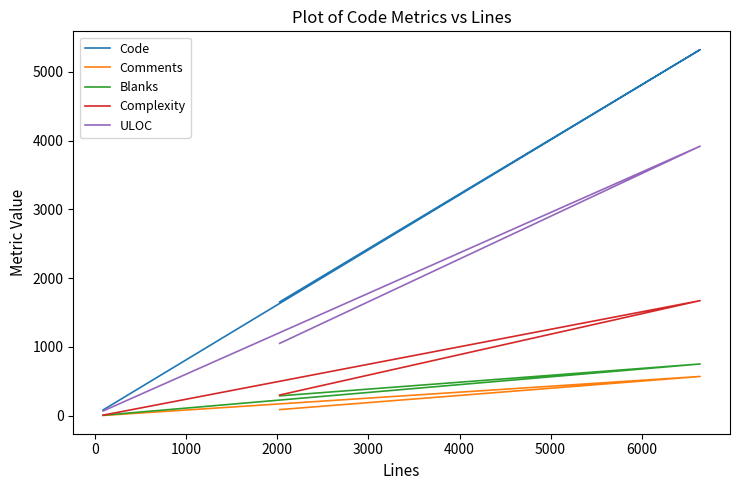

At 1000, list the series in order from largest to smallest.

Code, ULOC, Complexity, Blanks, Comments